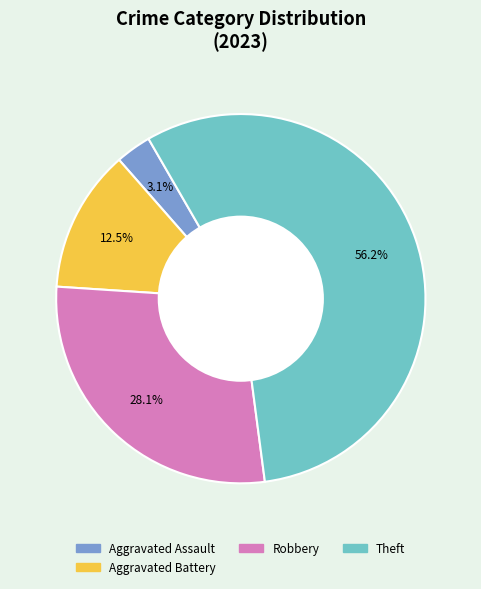

How many slices are in this pie chart?

4